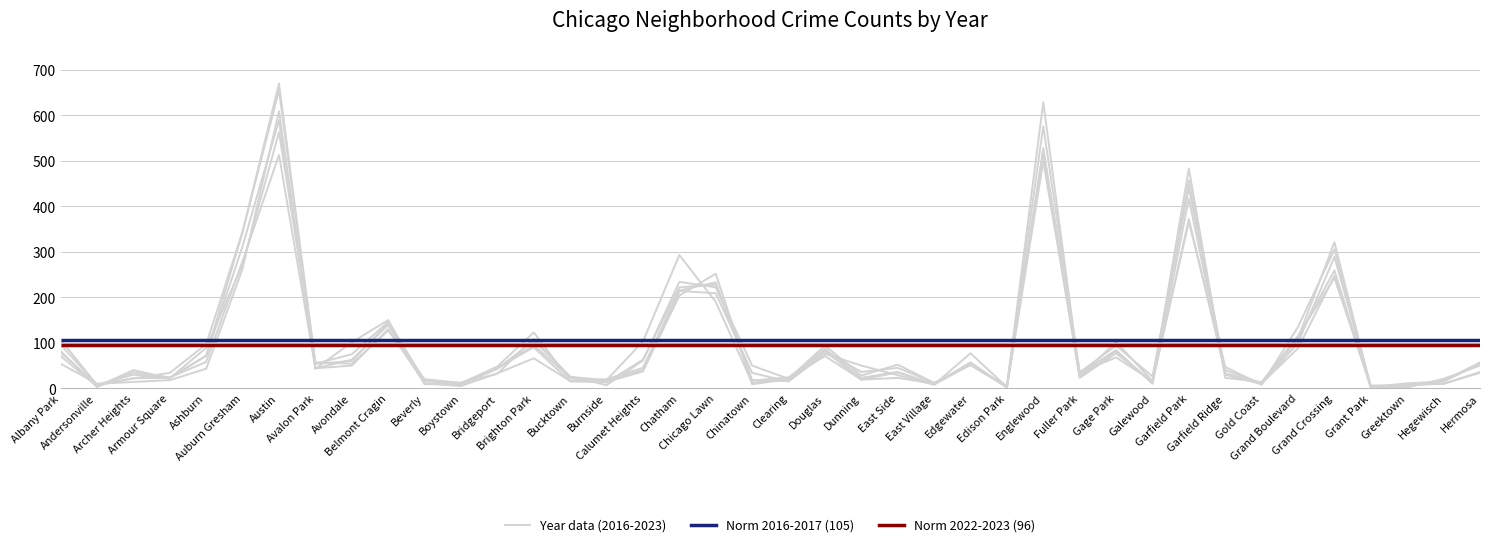

Reading left to right, transcribe all the data shown in this chart.

2023: 71	4	40	22	89	272	563	57	54	127	20	12	32	109	25	18	103	293	190	12	21	94	28	52	12	51	3	528	35	68	16	366	47	8	135	305	3	4	17	55
2017: 79	7	22	34	97	345	655	54	75	146	17	8	43	95	23	13	63	222	228	18	16	82	36	45	12	52	5	576	35	94	26	441	40	11	110	321	2	4	16	57
2022: 82	3	35	24	58	280	513	44	63	139	16	12	43	105	26	7	61	234	222	50	21	71	19	35	8	77	3	520	25	82	12	372	33	11	111	259	2	8	10	36
2018: 107	7	22	23	71	313	589	43	101	150	9	9	45	90	15	14	37	204	252	9	20	87	23	36	9	57	2	510	23	77	14	483	23	14	115	243	3	11	15	54
2016: 96	8	30	23	72	344	670	54	60	143	10	11	48	123	17	18	40	214	209	34	15	76	50	29	8	52	4	629	26	102	16	457	30	9	100	289	5	2	21	50
2019: 54	10	14	18	43	263	609	44	50	130	11	5	33	66	16	20	45	215	233	17	24	82	19	23	10	55	2	499	32	84	10	417	32	11	88	247	6	7	10	34